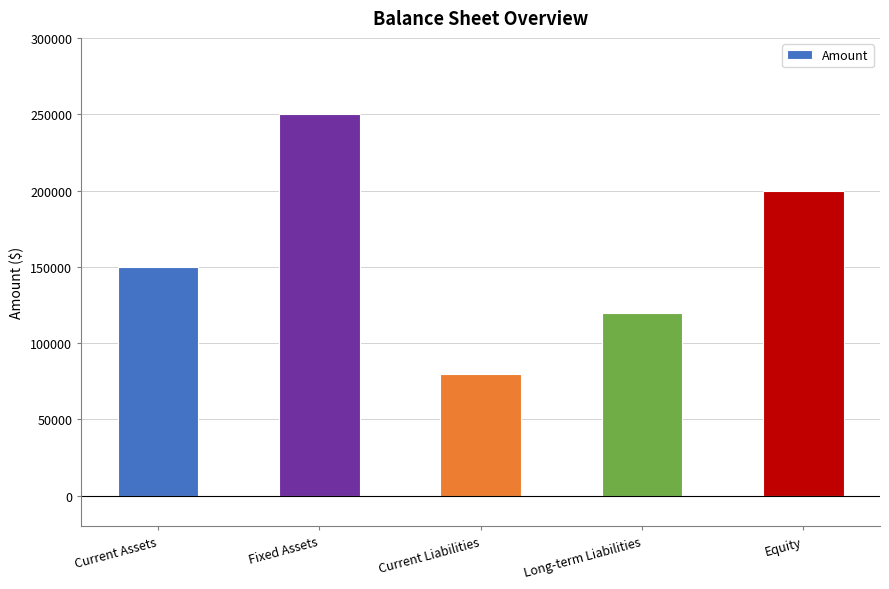

List the labels in order of value, smallest first.

Current Liabilities, Long-term Liabilities, Current Assets, Equity, Fixed Assets